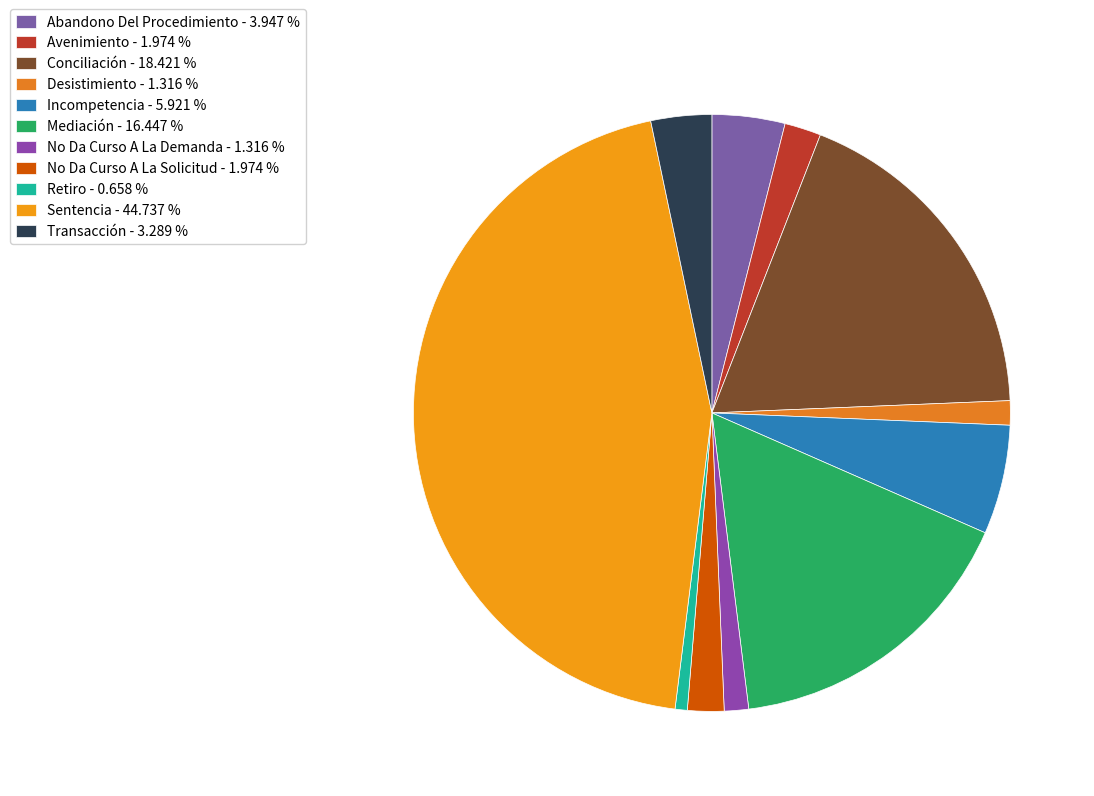

Does any single category account for the majority?

No